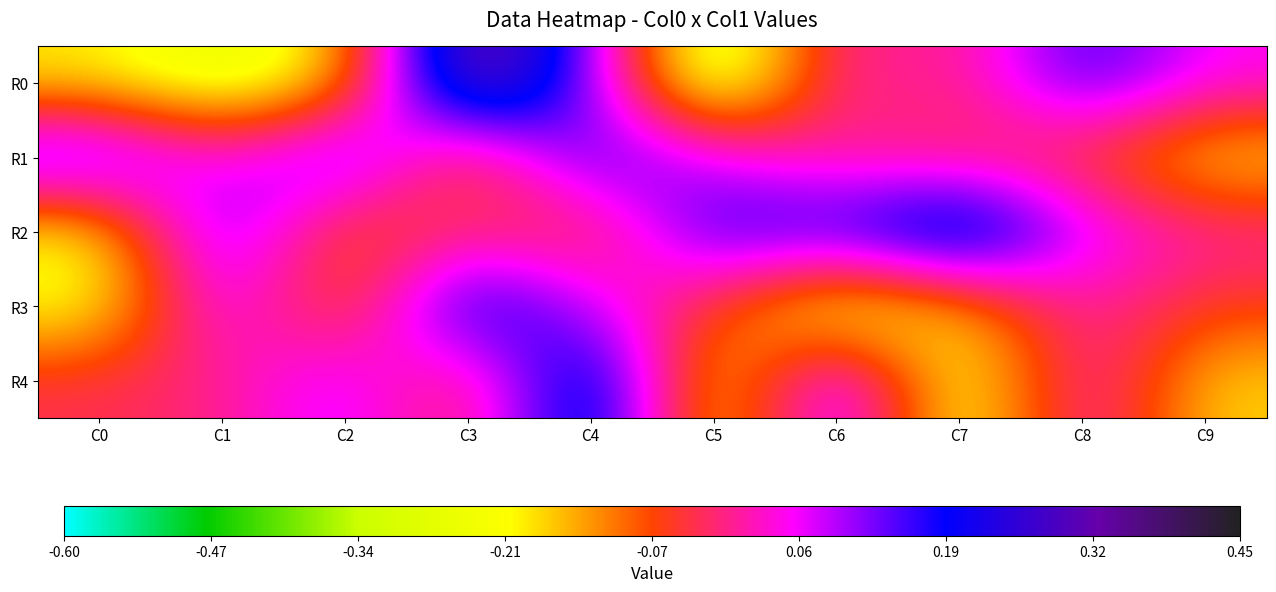

What is the minimum value shown in the chart?

-0.3